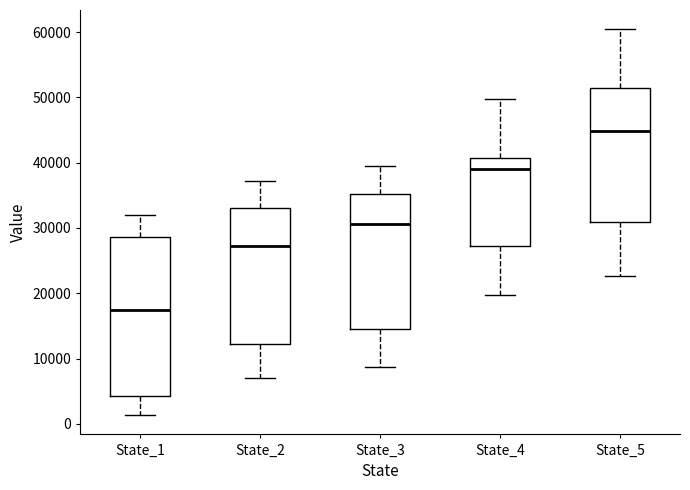

Reading left to right, read every box against the y-axis: the position of its median line, the range the box covers, and the ends of its whiskers. The values are not printed on the chart, so give them approximately, as read against the axis.

State_1: median 17000, box 4000 to 29000, whiskers 1000 to 32000
State_2: median 27000, box 12000 to 33000, whiskers 7000 to 37000
State_3: median 31000, box 14000 to 35000, whiskers 9000 to 40000
State_4: median 39000, box 27000 to 41000, whiskers 20000 to 50000
State_5: median 45000, box 31000 to 51000, whiskers 23000 to 60000